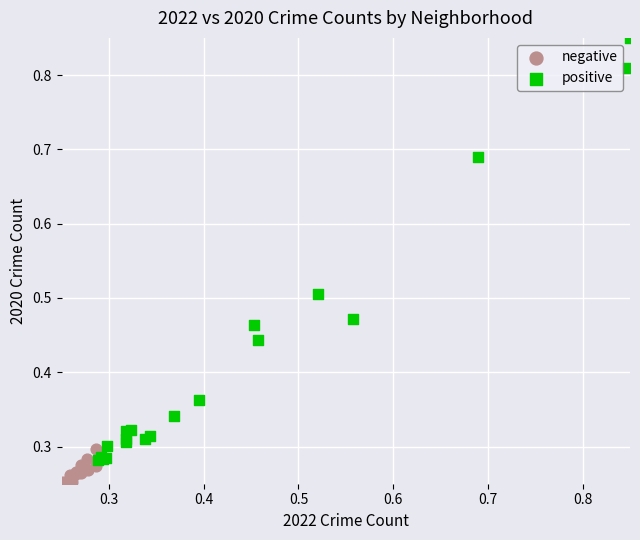

Which series reaches the maximum Y coordinate?

positive